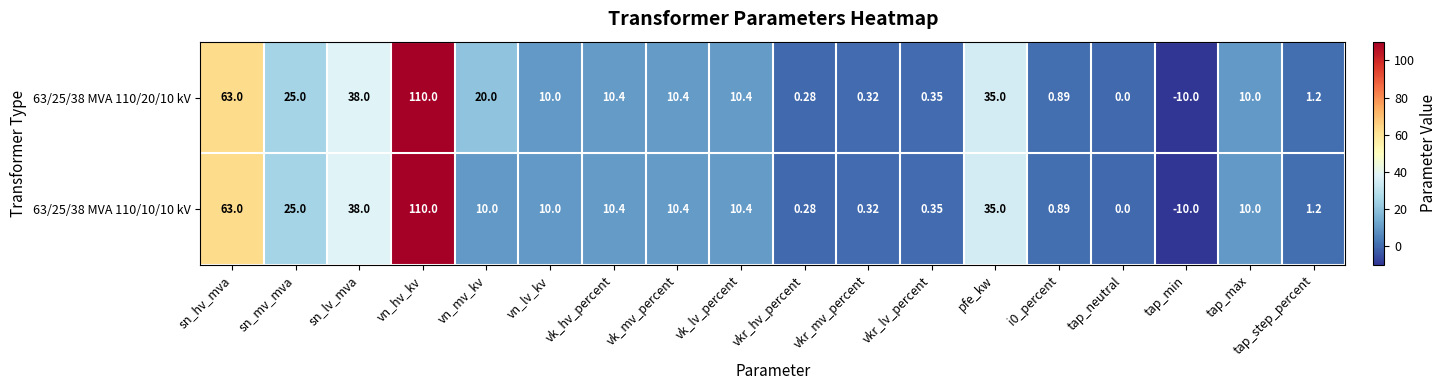

Which label corresponds to the largest value in the chart?

vn_hv_kv